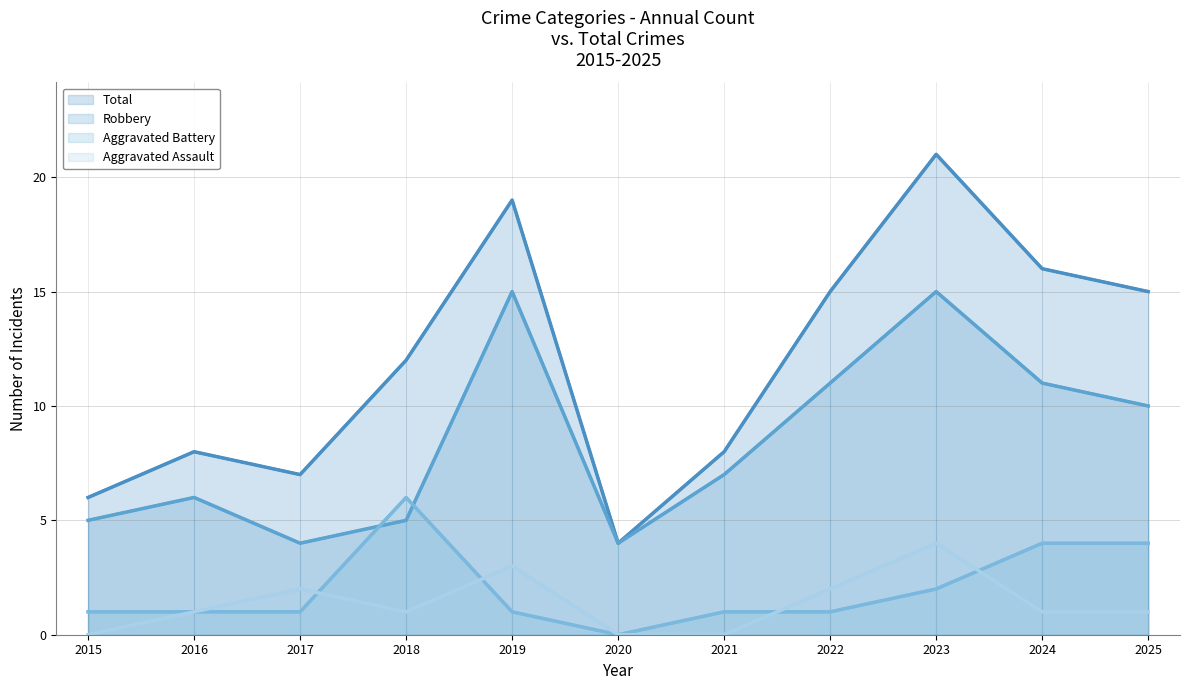

How many interior local peaks does the Robbery series have?

3